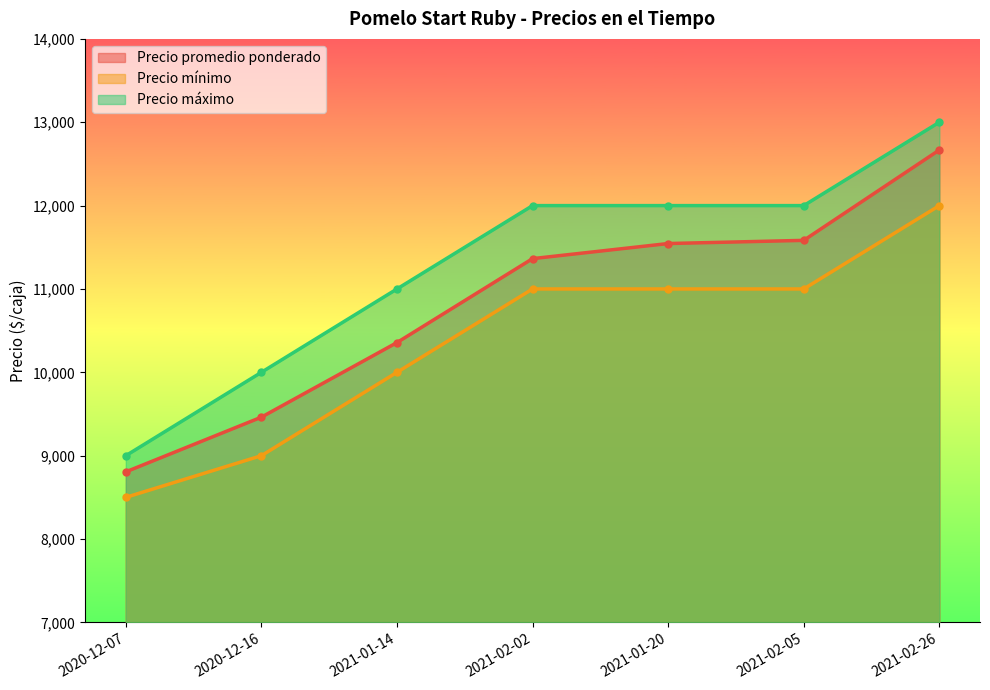

At which label does Precio promedio ponderado reach its minimum?

2020-12-07